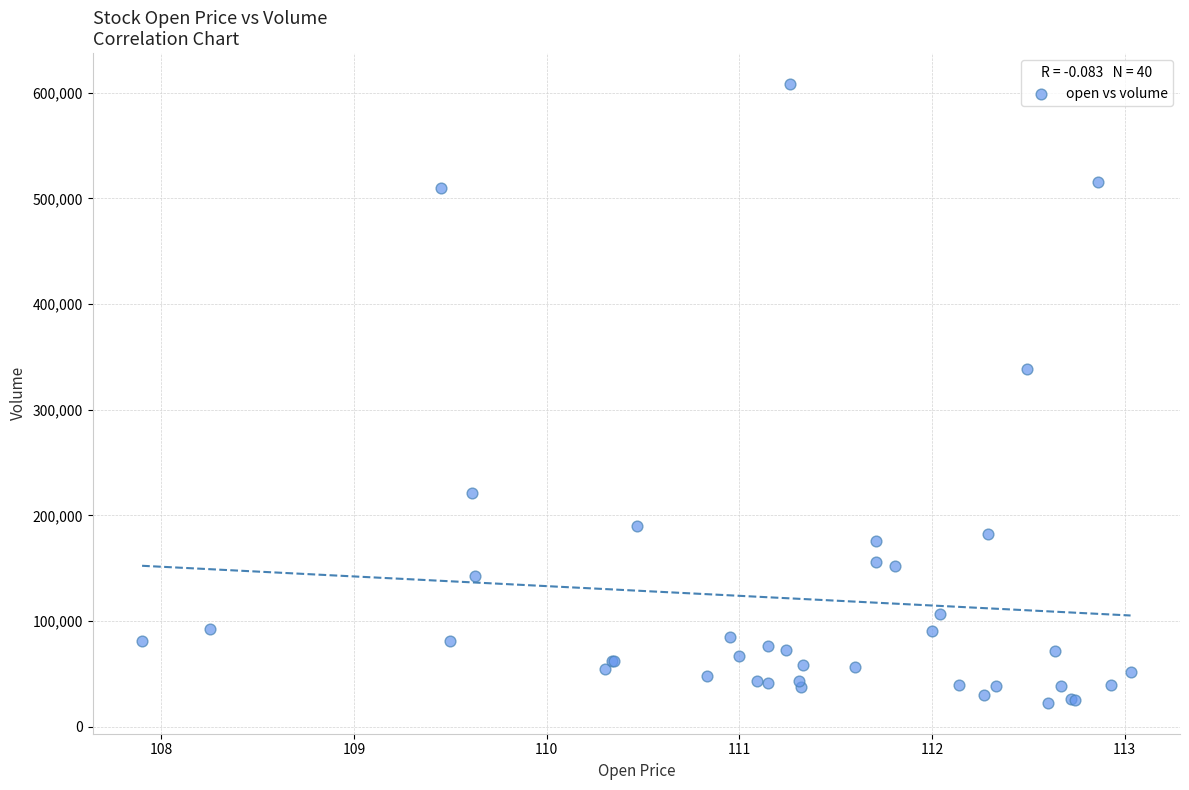

What Y value in the scatter plot is closest to 315450?

339000